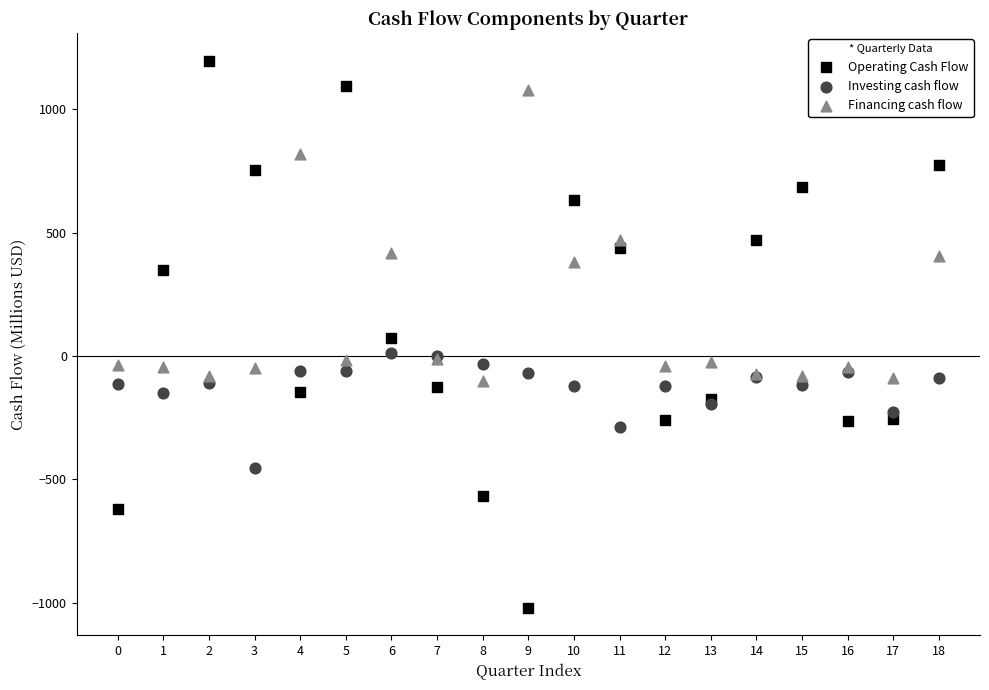

Which series has the widest spread of Y values?

Operating Cash Flow